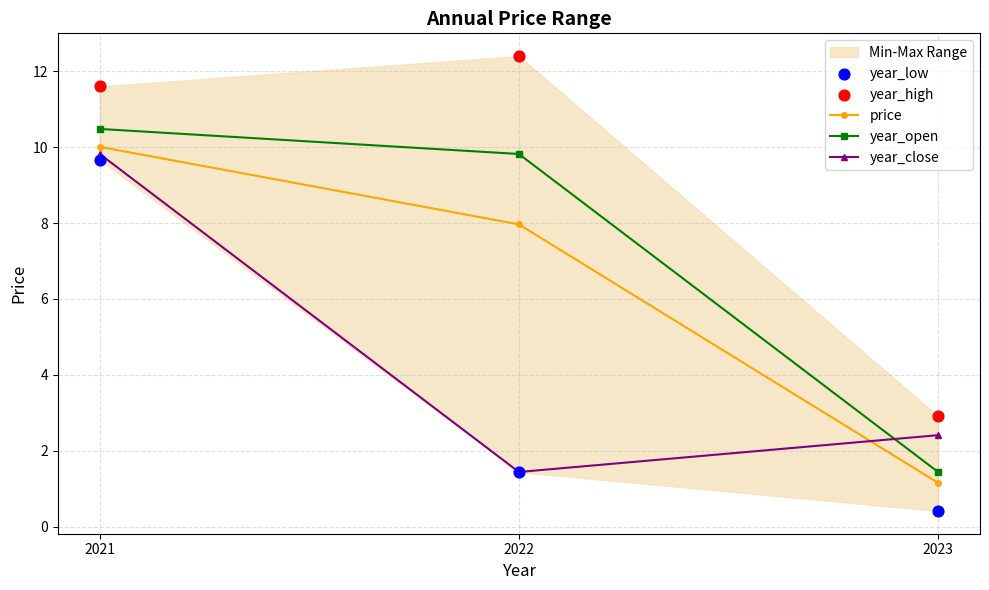

At how many categories does at least one series exceed 0?

3